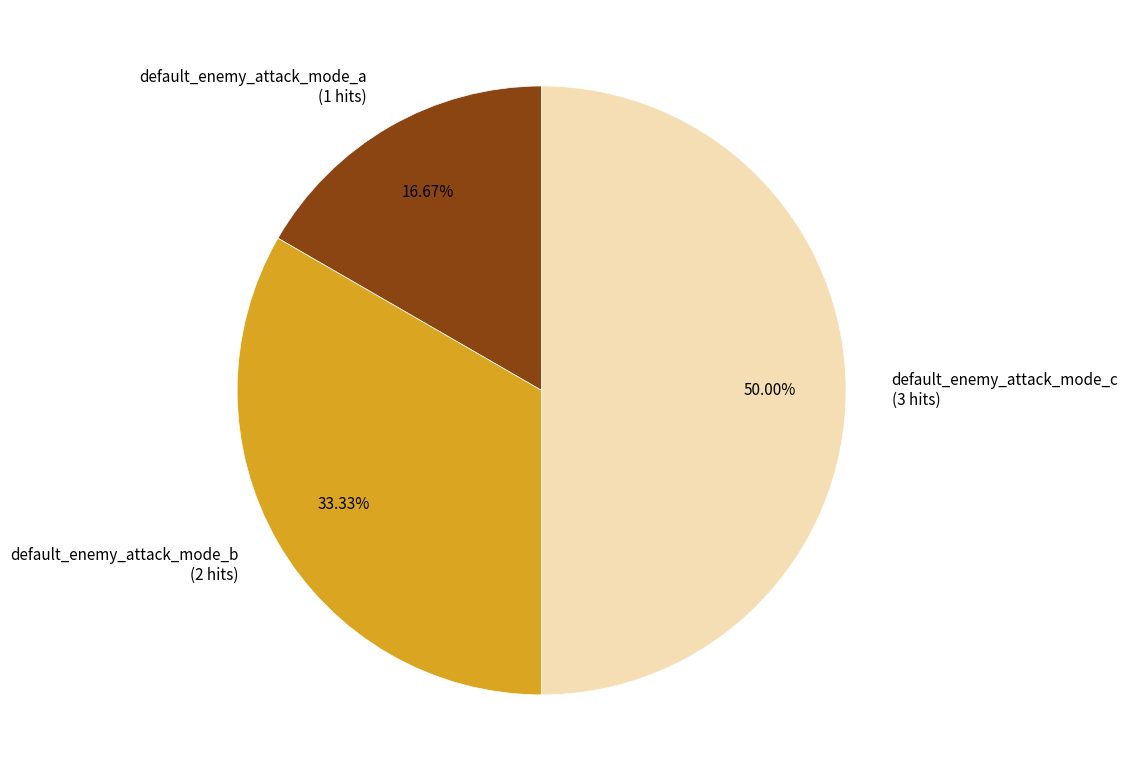

Approximately how many times larger is the value at default_enemy_attack_mode_c compared to default_enemy_attack_mode_b?

1.5